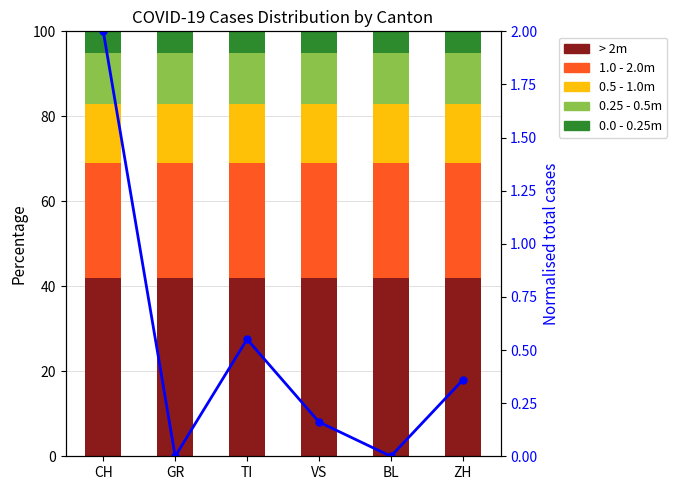

Rank the series by their maximum value, from highest to lowest.

0.0 - 0.25m, 0.25 - 0.5m, 0.5 - 1.0m, 1.0 - 2.0m, > 2m, Avg cases (norm.)